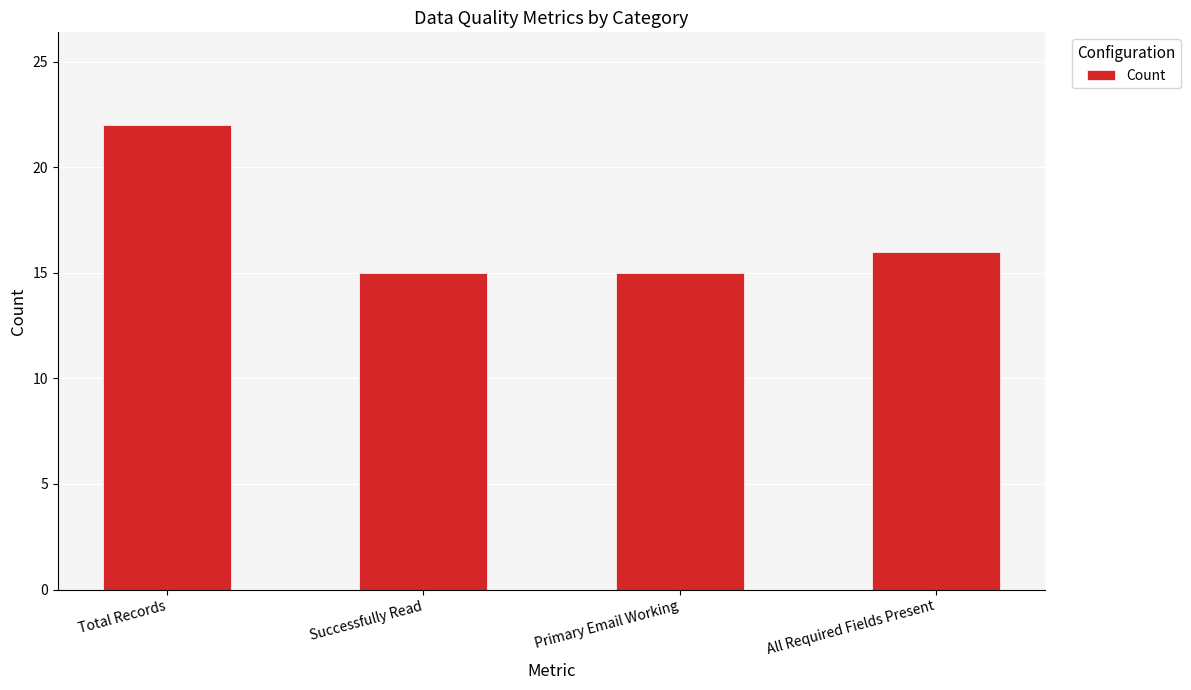

What is the difference between the maximum and minimum values?

7